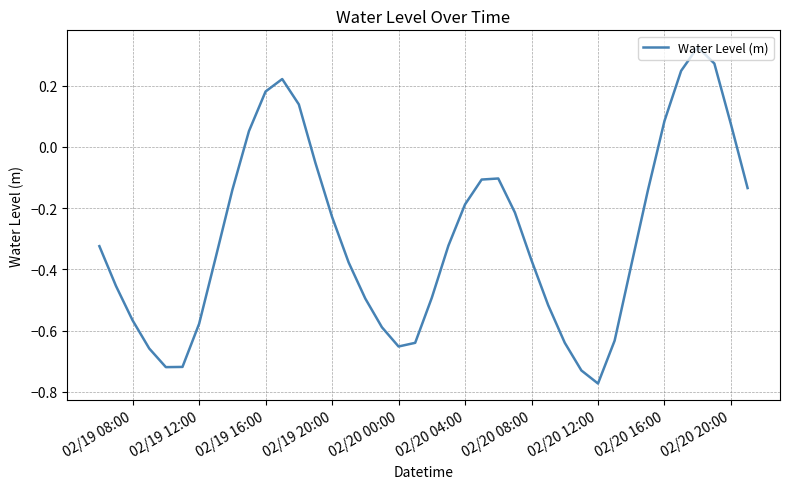

What is the difference between the maximum and minimum values?

1.1